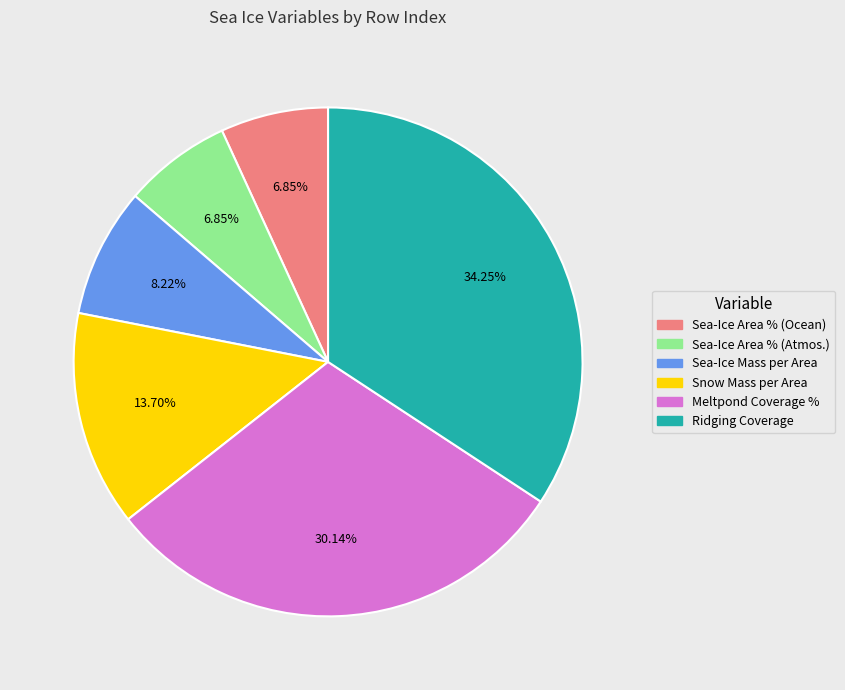

Is there any slice that represents more than half of the pie?

No